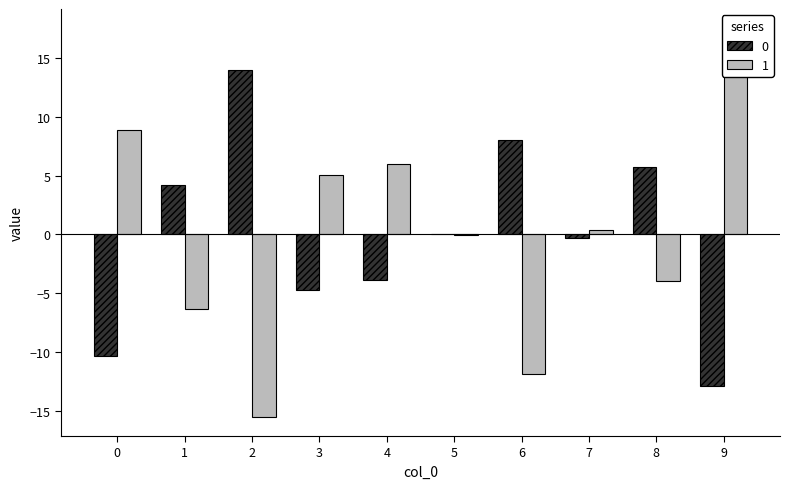

Reading right to left, what are all the values shown in this chart?

0: 9=-12.8	8=5.8	7=-0.3	6=8.0	5=0.1	4=-3.9	3=-4.7	2=14.0	1=4.2	0=-10.3
1: 9=17.5	8=-4.0	7=0.3	6=-11.8	5=-0.1	4=6.0	3=5.0	2=-15.5	1=-6.3	0=8.9